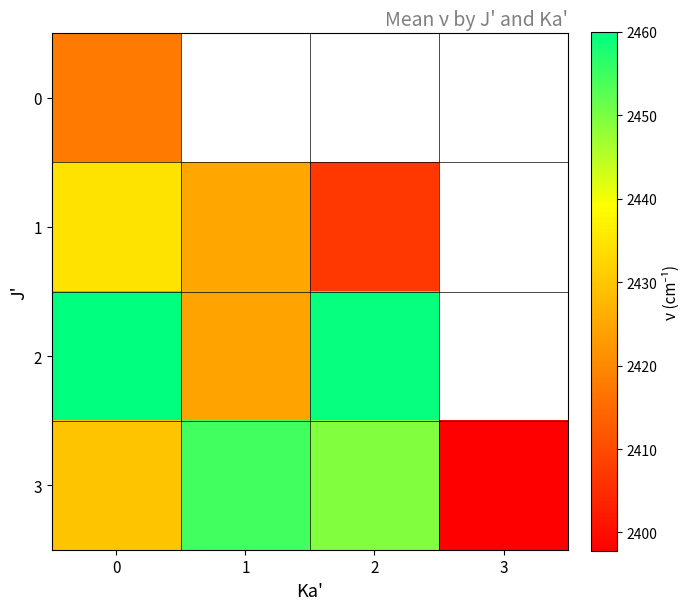

Rank the categories by 3 value from highest to lowest.

1, 2, 0, 3